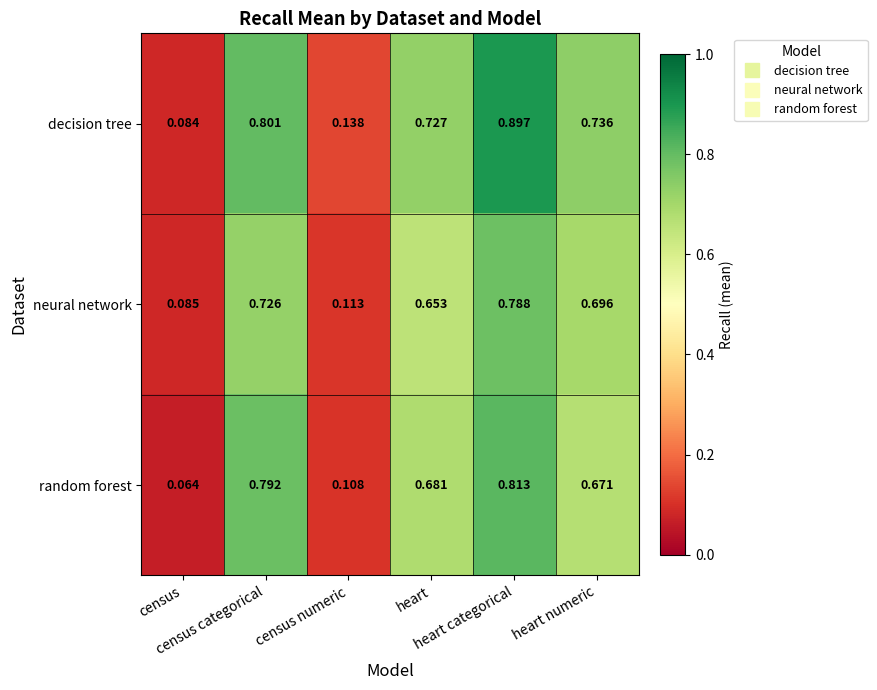

Which series has the largest range (max minus min)?

decision tree